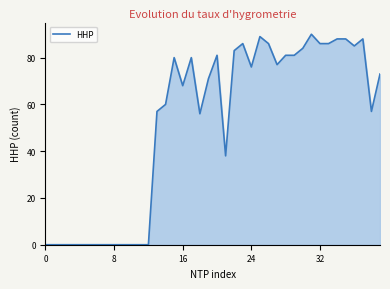

What is the difference between the maximum and minimum values?

90